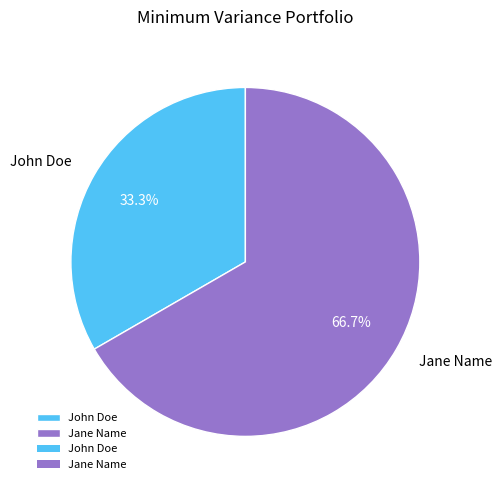

To the nearest percent, what is the difference between the largest and smallest slice percentages?

33%